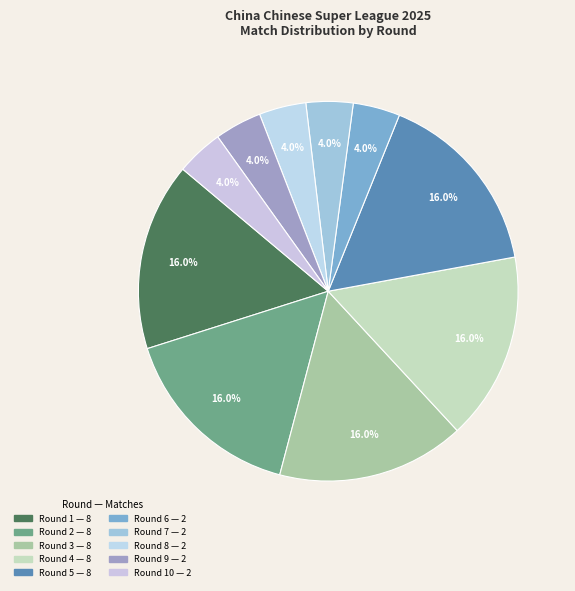

Count the number of slices in the pie.

10